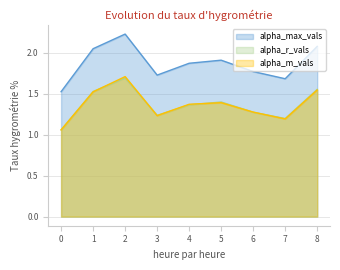

At 6, list the series in order from smallest to largest.

alpha_r_vals, alpha_m_vals, alpha_max_vals